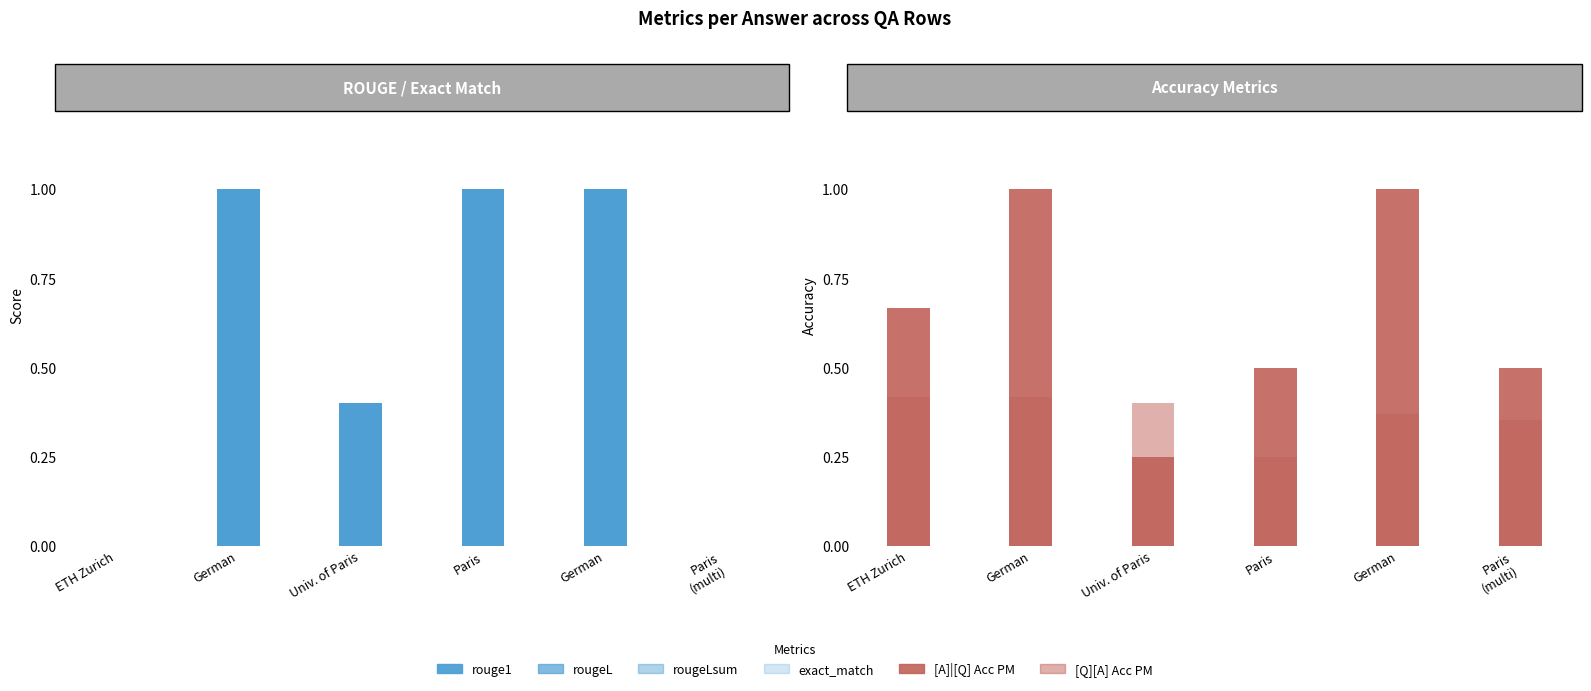

Which series changed the most between German and Univ. of Paris?

exact_match